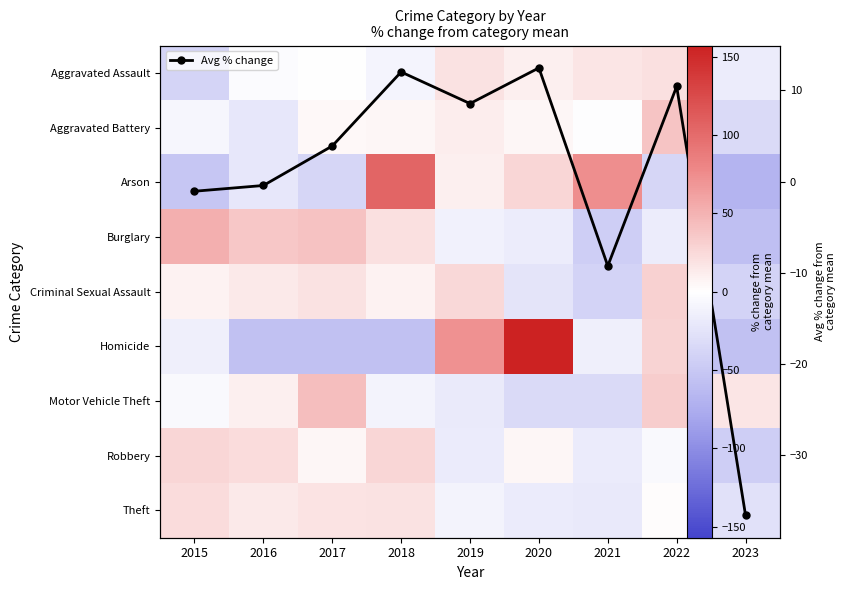

Where does the Criminal Sexual Assault series first go above 8?

2015